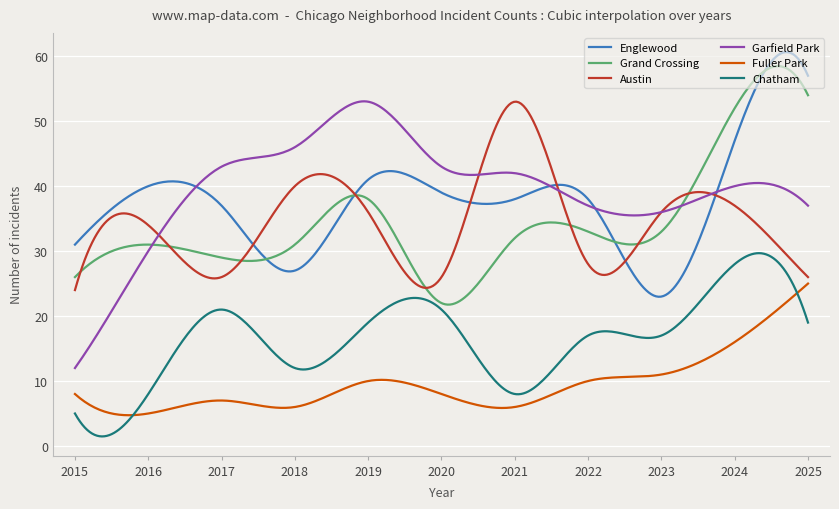

What is the maximum value for Fuller Park?

25.0